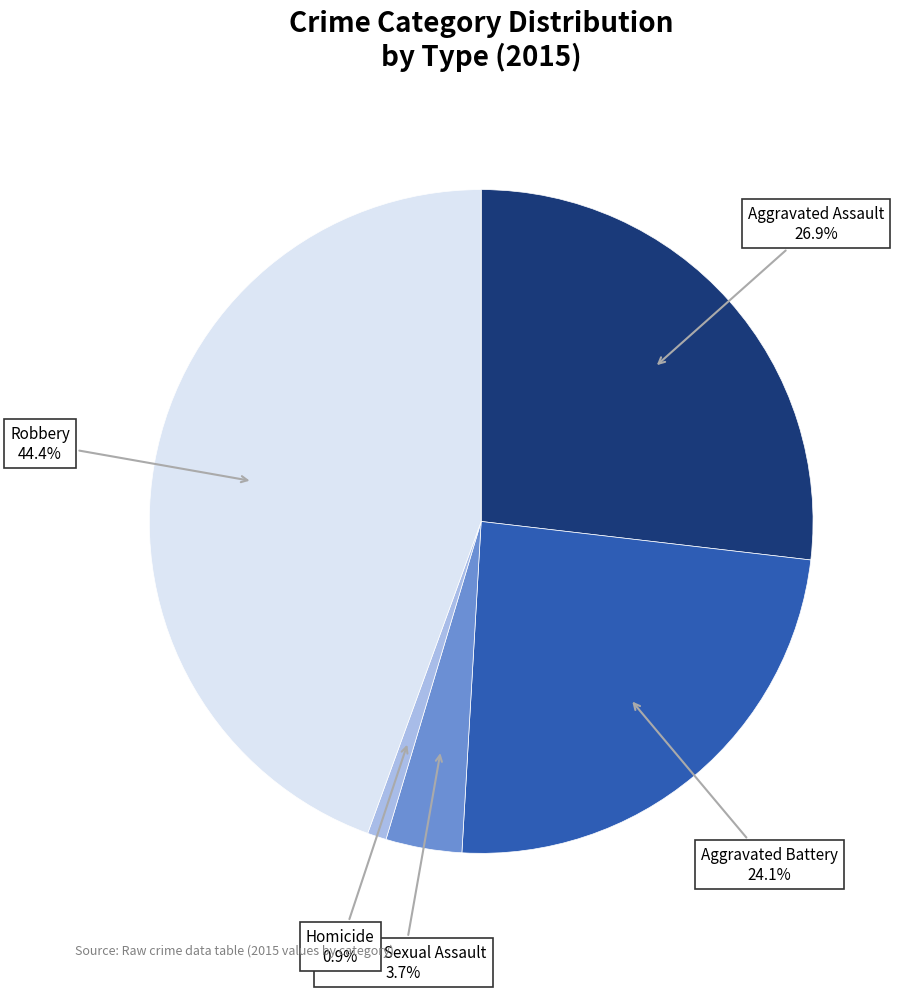

Is there any slice that represents more than half of the pie?

No